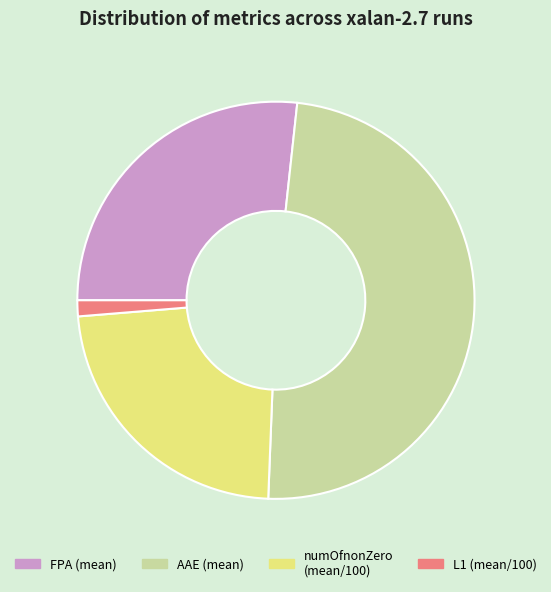

What is the ratio of the value at AAE (mean) to the value at FPA (mean)?

1.8